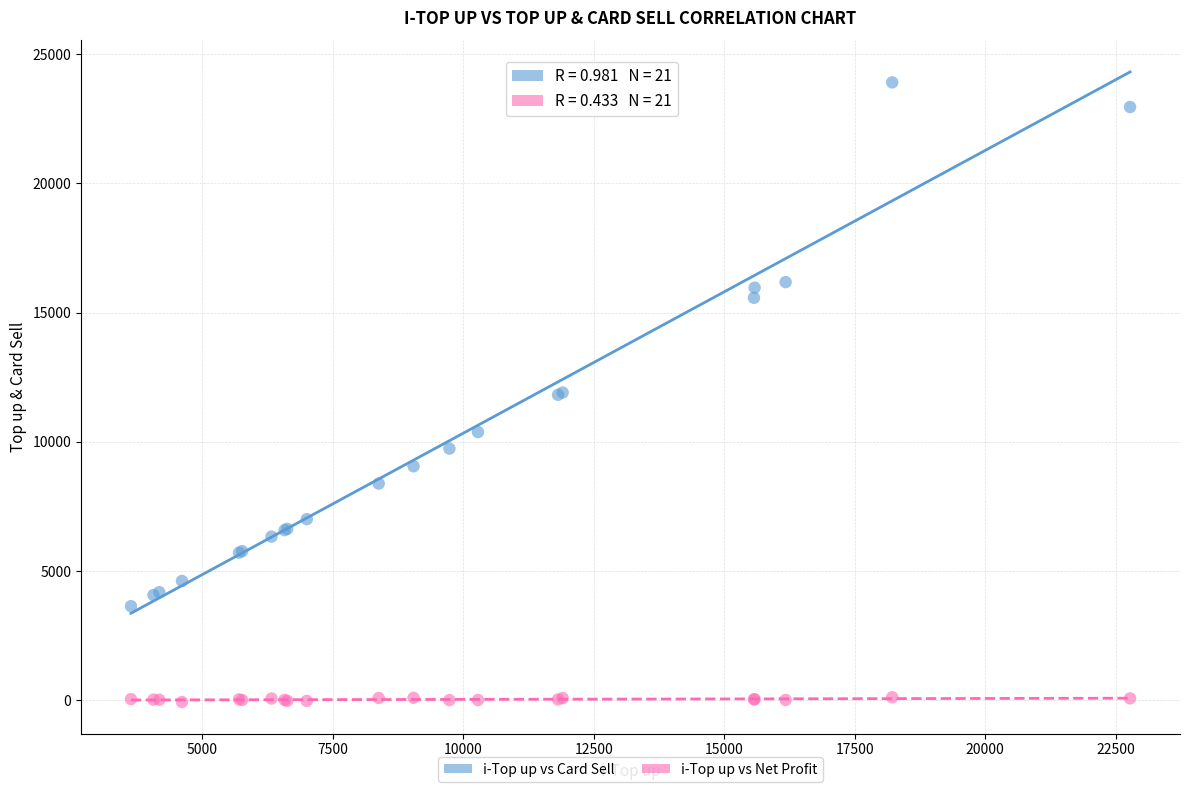

Which series reaches the minimum Y coordinate?

i-Top up vs Net Profit